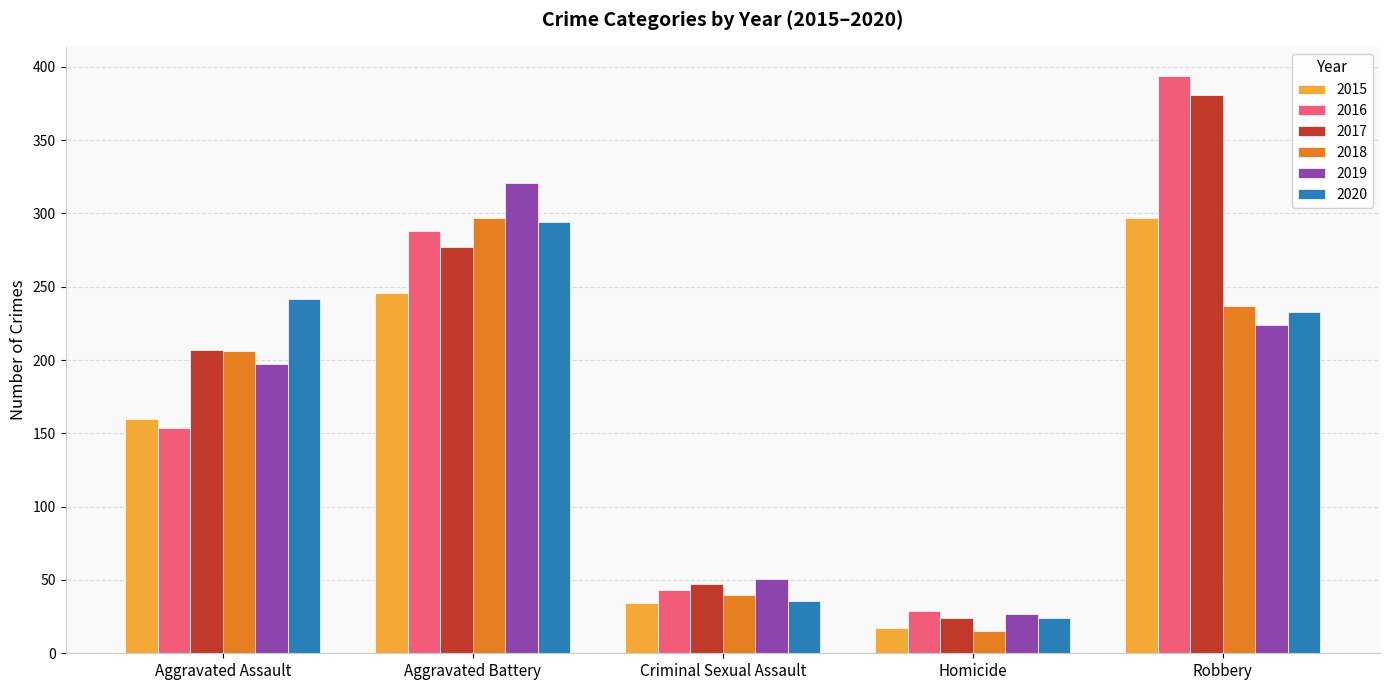

What is the sum of all 2015 values?

754